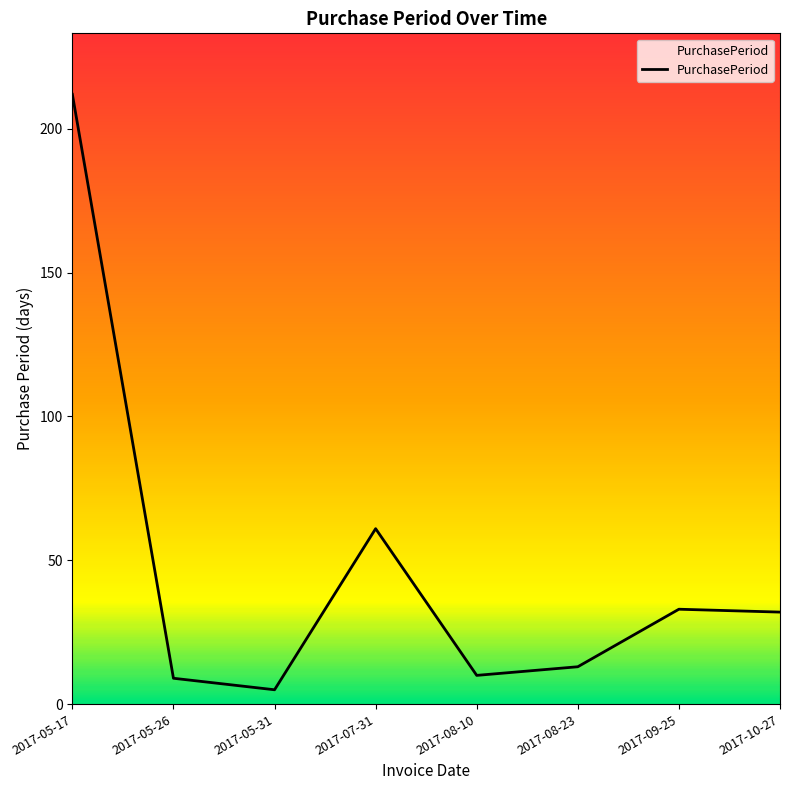

What is the sum of the values at 2017-05-17 and 2017-08-10?

222